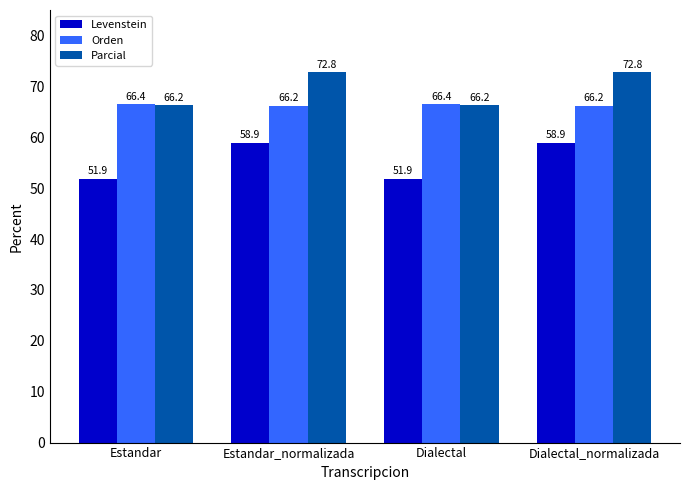

How many data points does each series have?

4